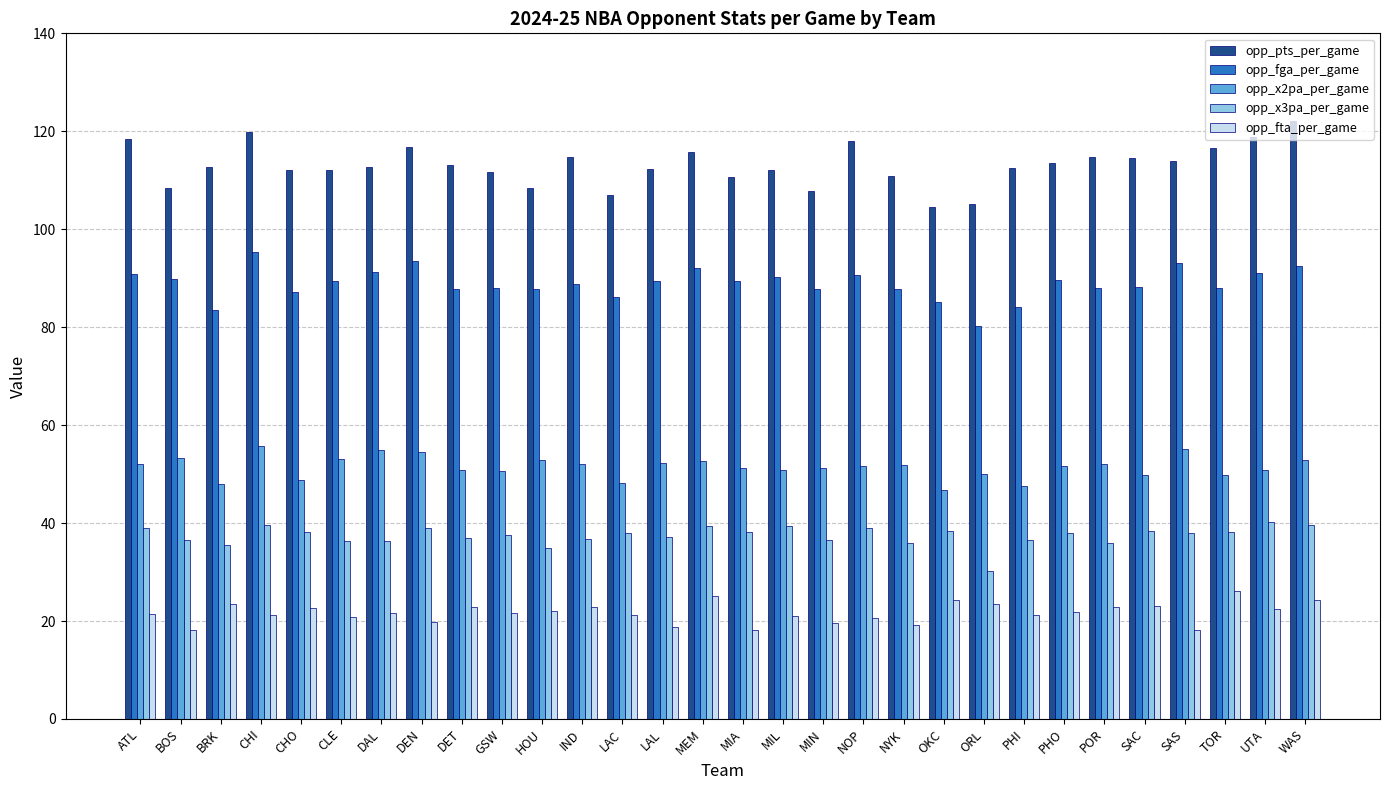

What is the approximate value of opp_fta_per_game at NOP?

20.7